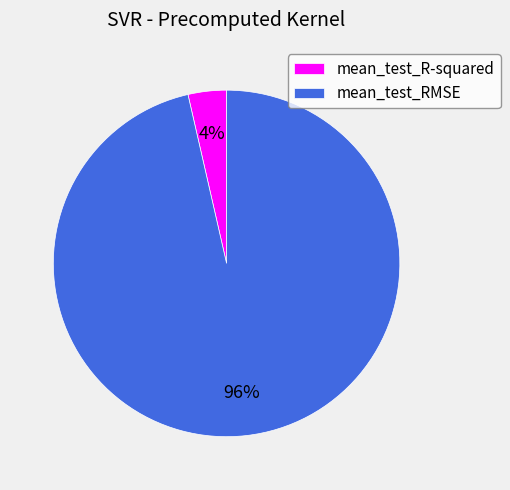

Does any single category account for the majority?

Yes